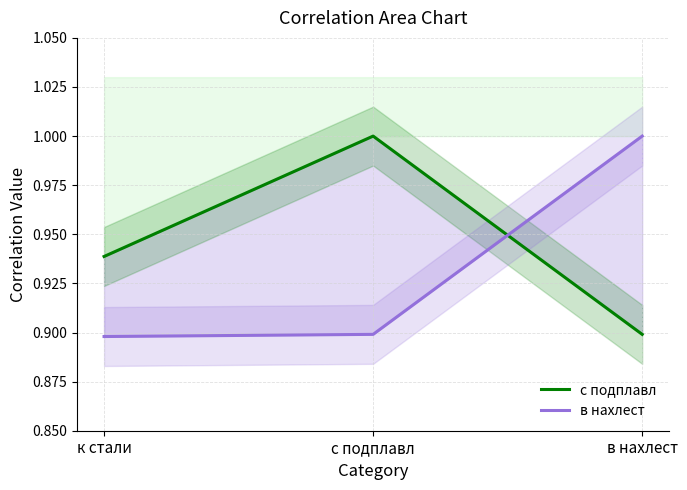

What is the sum of the в нахлест values at в нахлест and с подплавл?

1.9